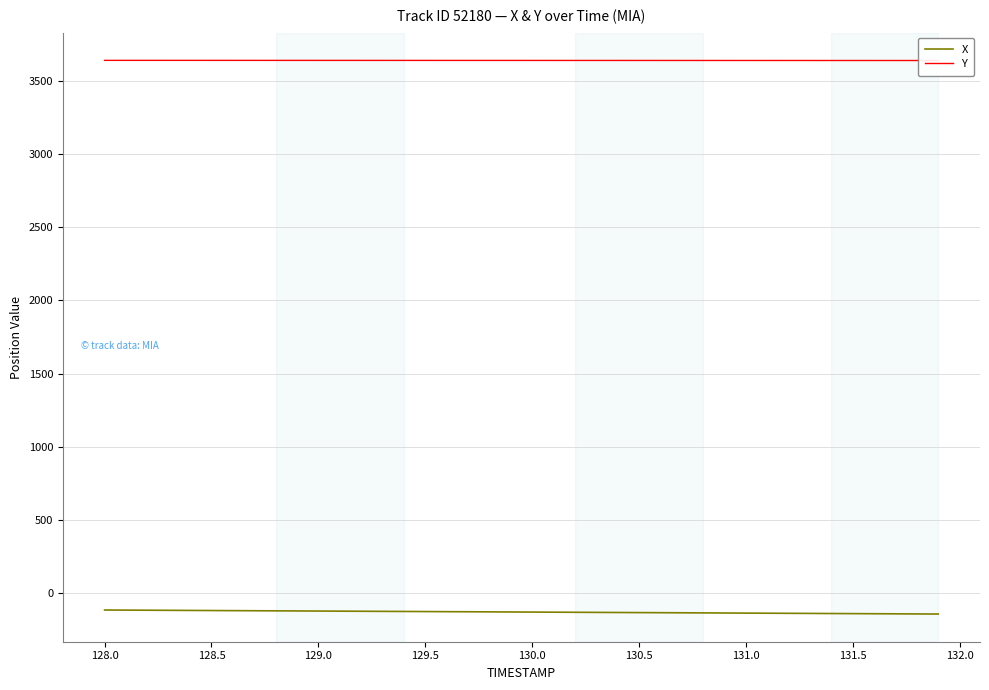

Where does the X series first go above -130?

128.0